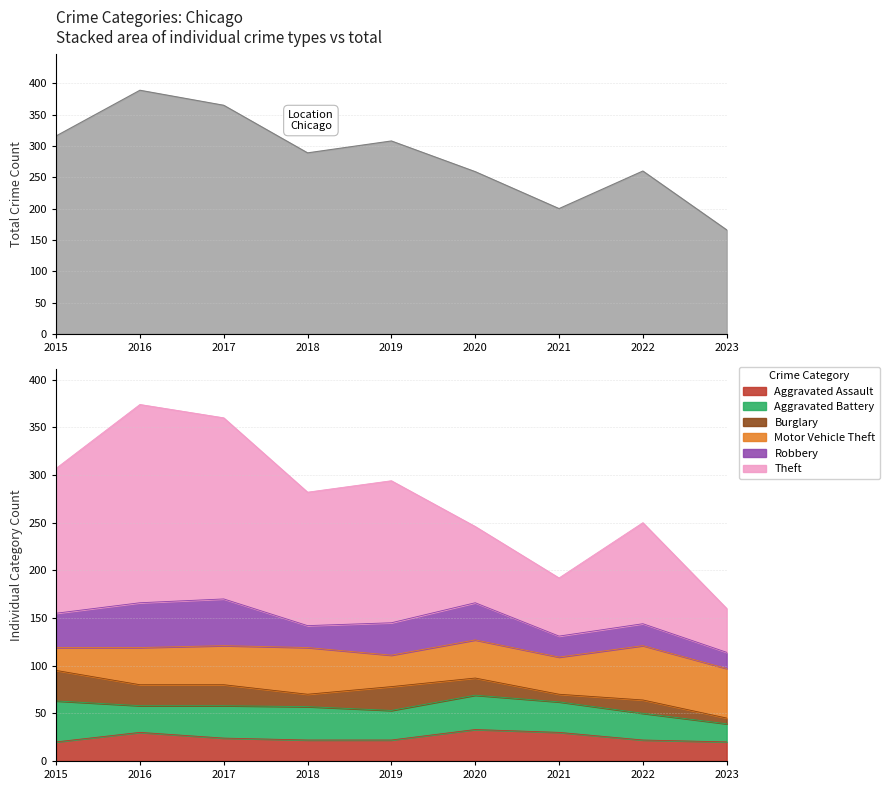

How many times do Motor Vehicle Theft and Robbery cross each other?

3